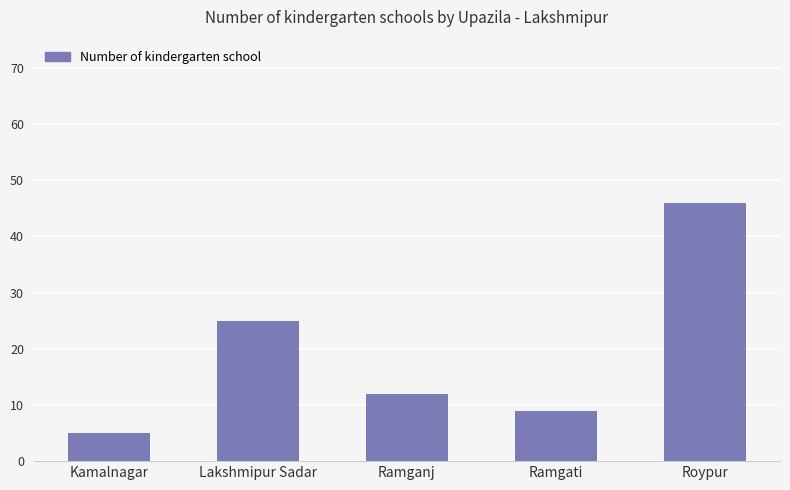

How many distinct data groups are displayed?

1